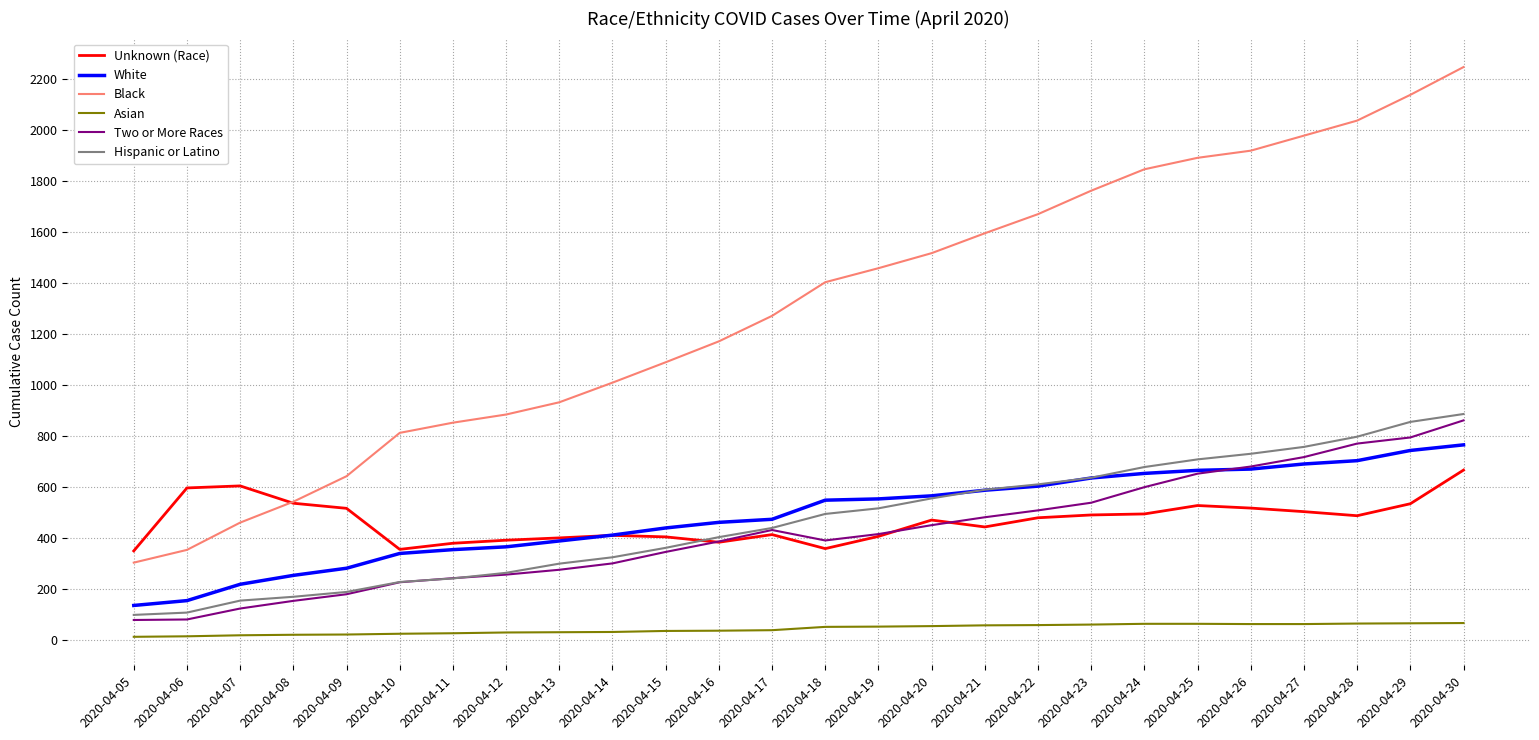

At how many categories does at least one series exceed 769?

21